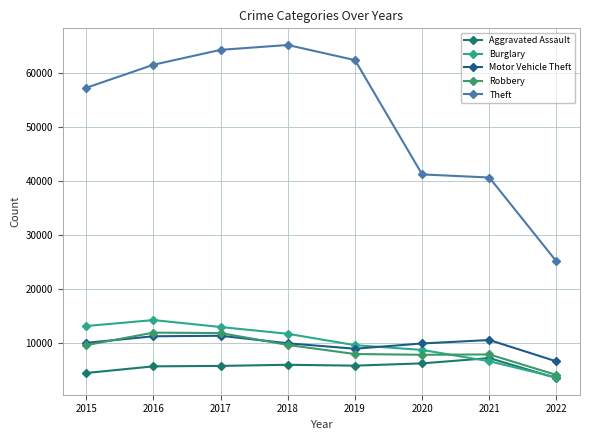

At which category is the sum across all series the highest?

2017